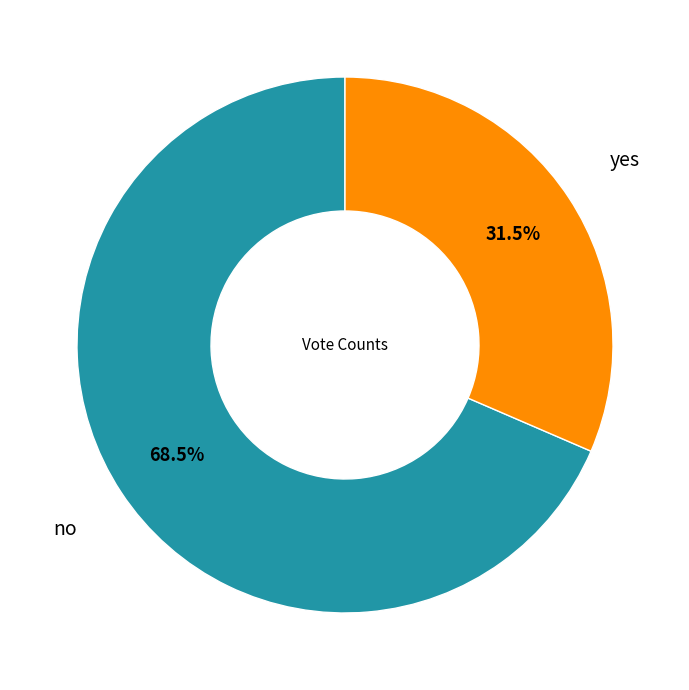

How many segments does this pie chart have?

2